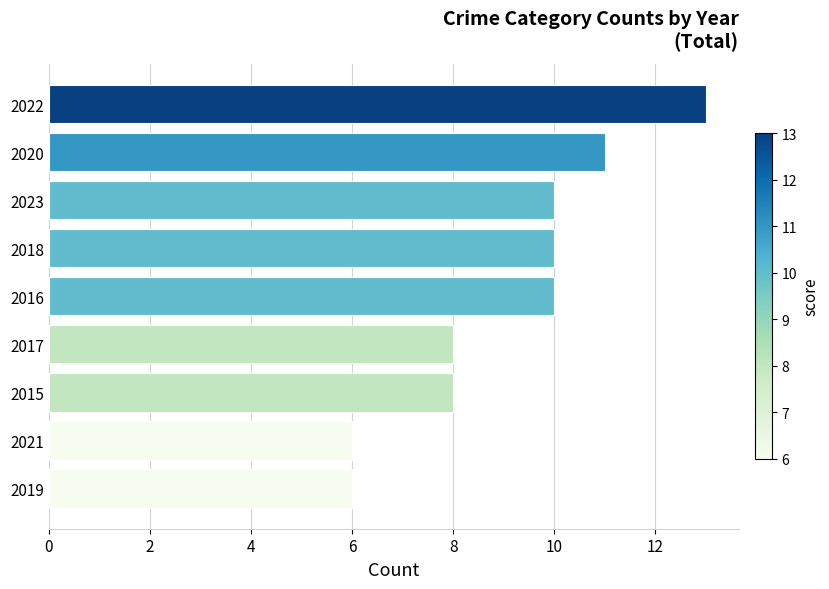

What is the smallest value displayed?

6